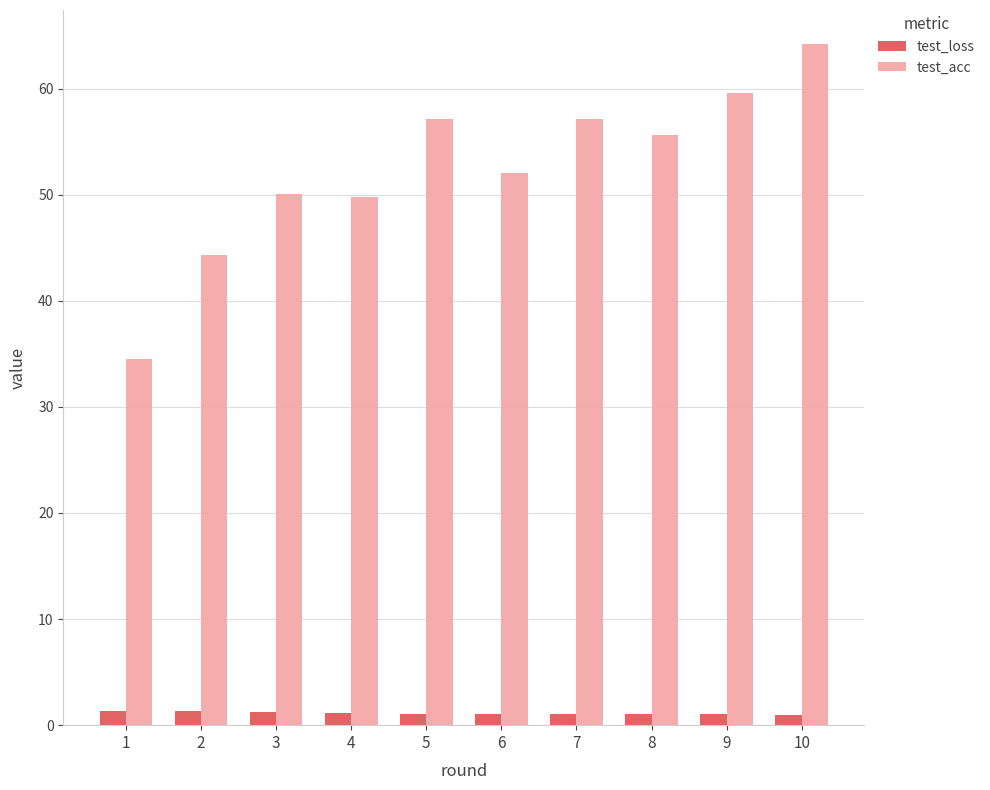

What is the average value of the test_acc series?

52.4